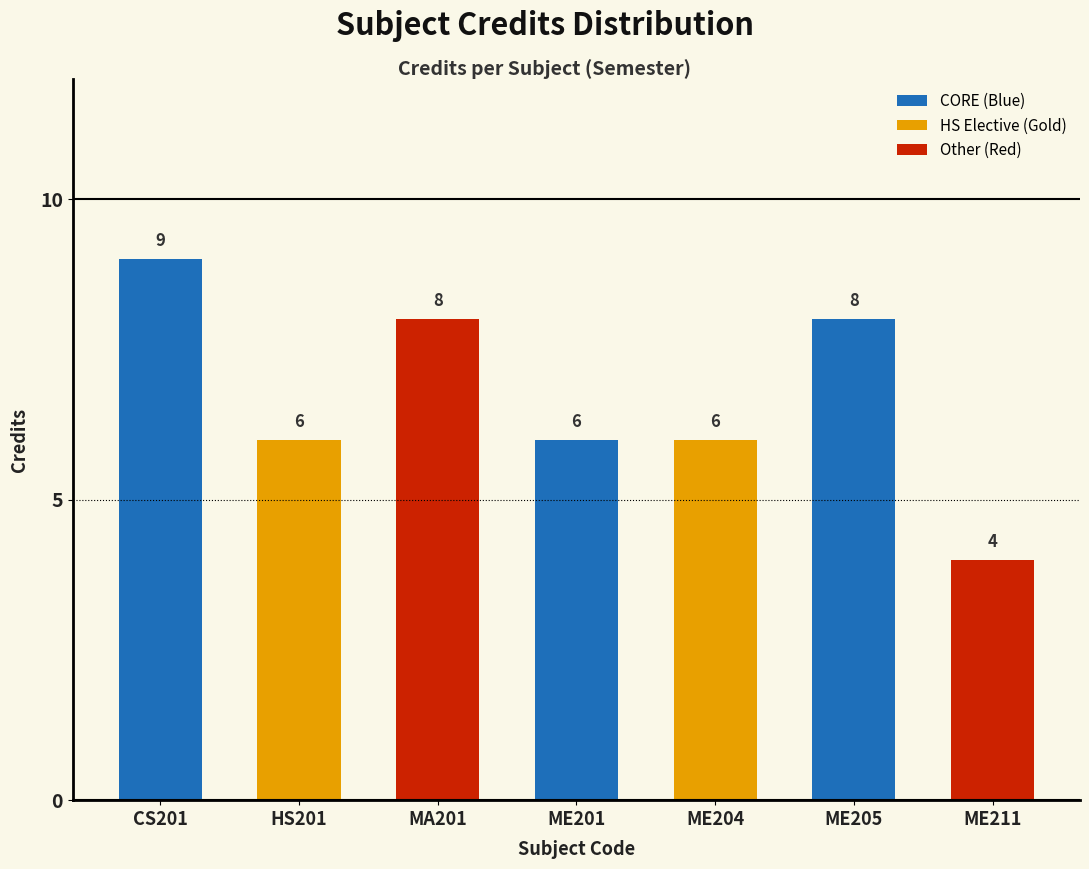

What is the label of the 5th bar from the right?

MA201